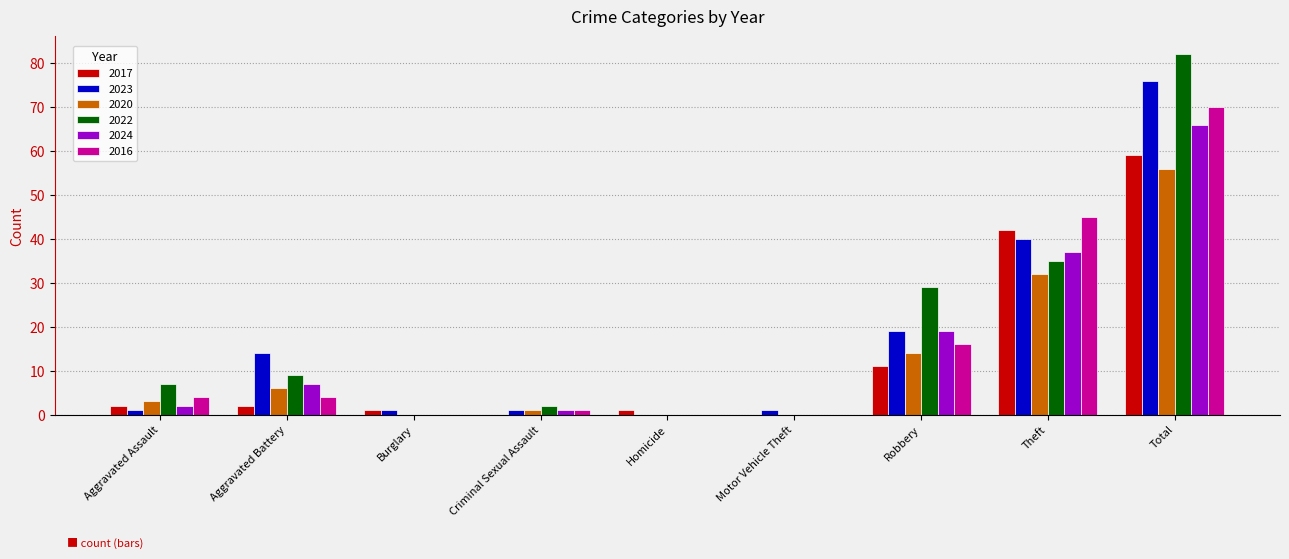

The value of 2024 at Theft is 16. True or false?

False